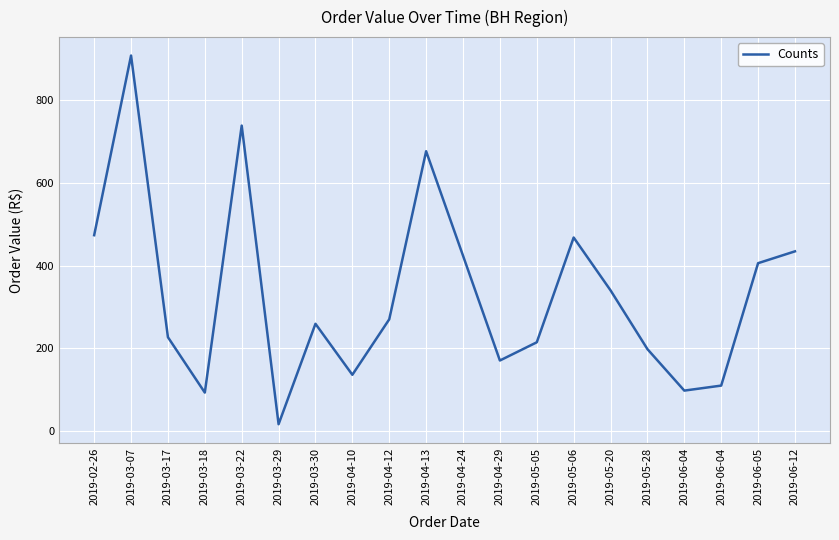

What is the average value?

332.9